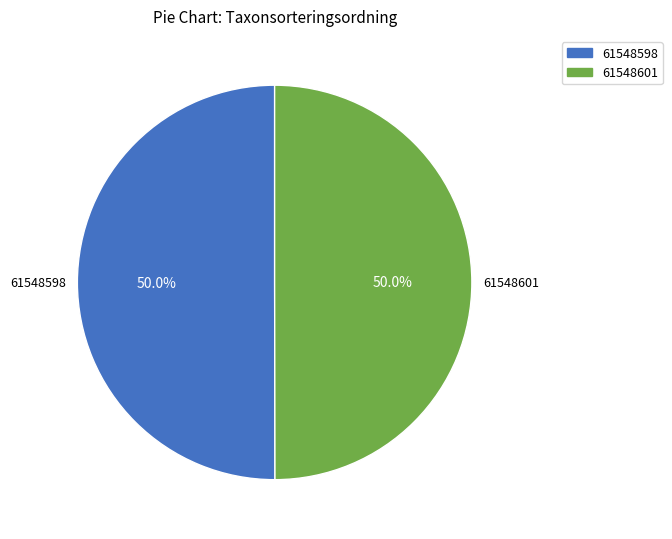

To the nearest percent, what is the average slice percentage?

50%